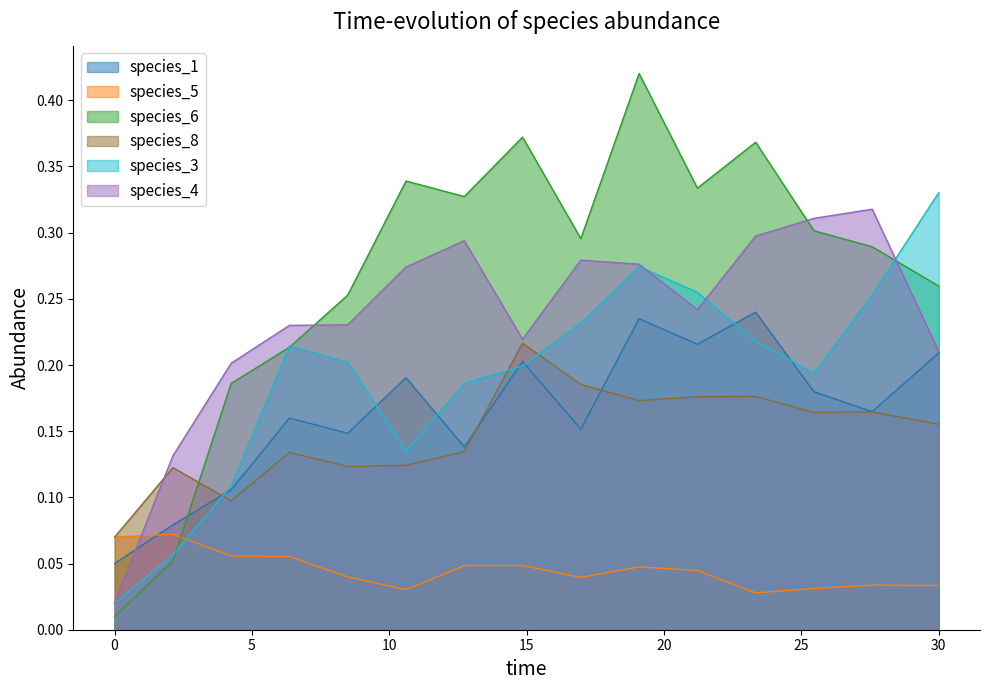

Is it true that species_1 equals 0.1 at 19.09090909090909?

False